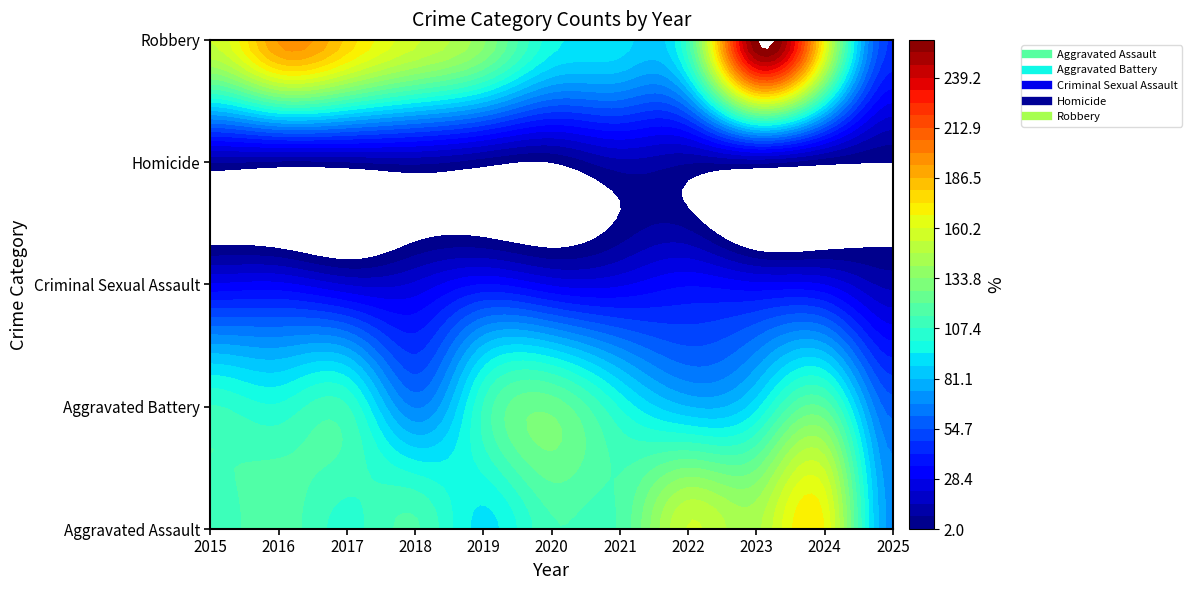

What is the sum of the Robbery values at 2015 and 2022?

265